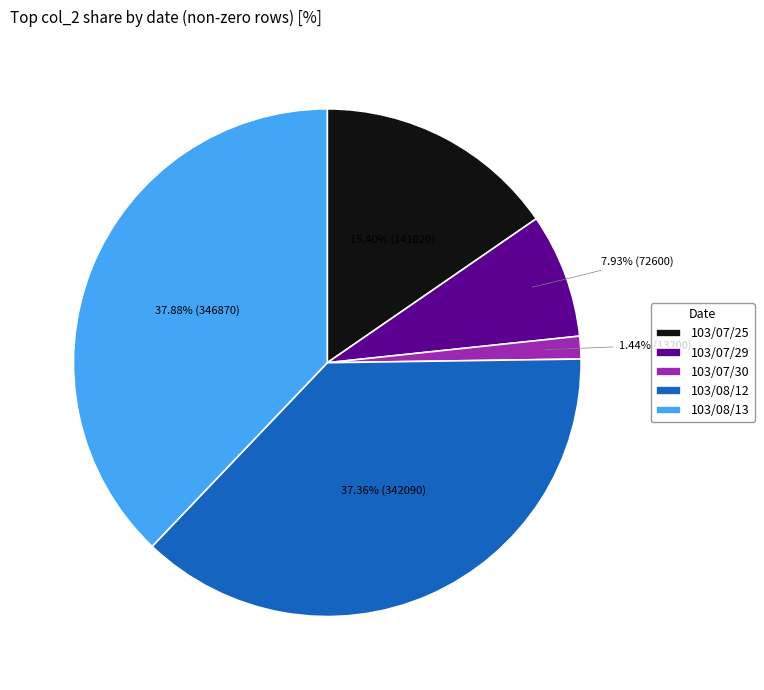

How many segments does this pie chart have?

5